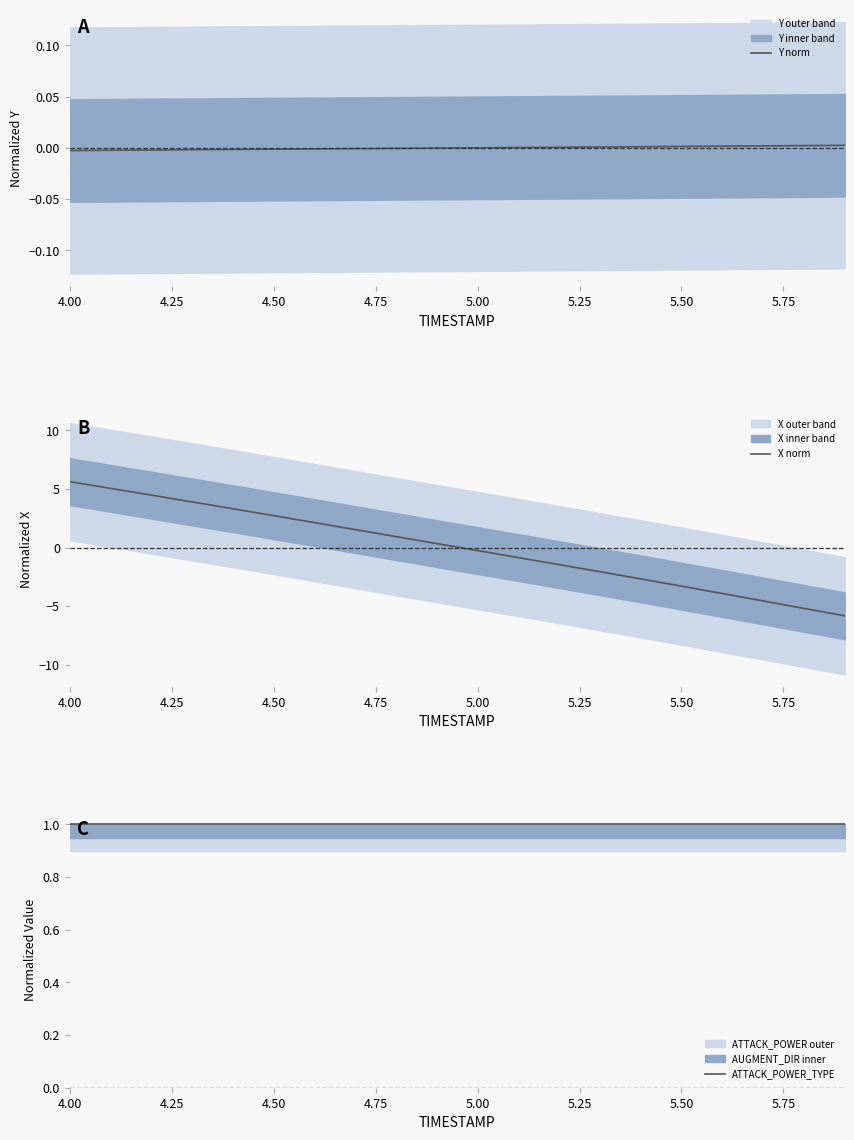

Is the value of ATTACK_POWER_TYPE at 19 greater than the value of X norm at 4.25?

No